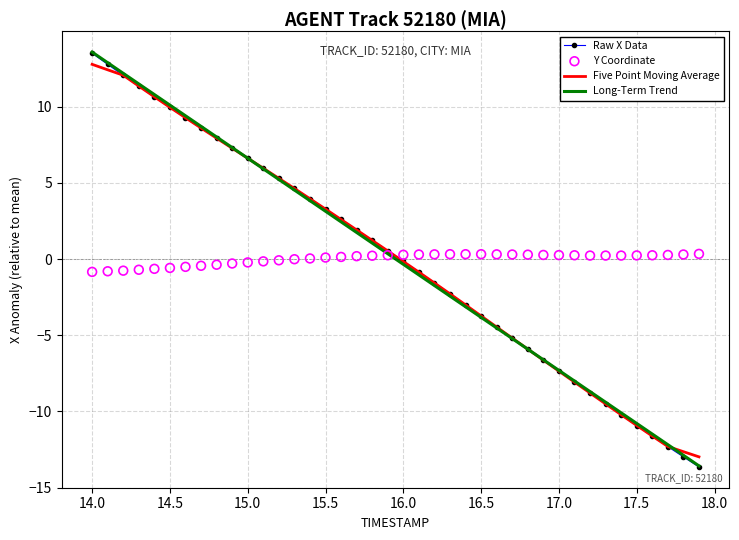

What are all the series names shown in the legend?

Raw X Data, Five Point Moving Average, Long-Term Trend, Y Coordinate